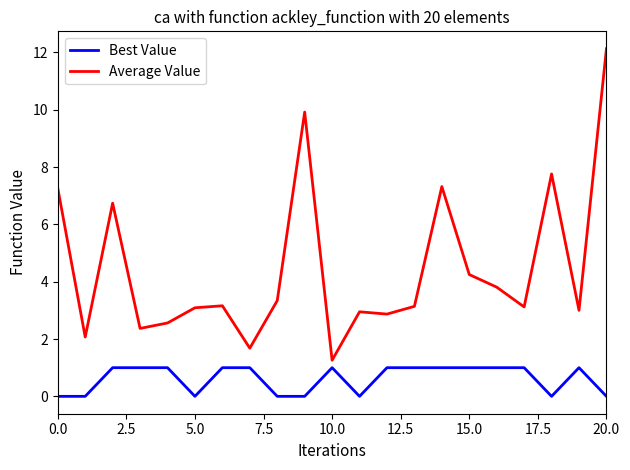

Which series has the largest range (max minus min)?

Average Value